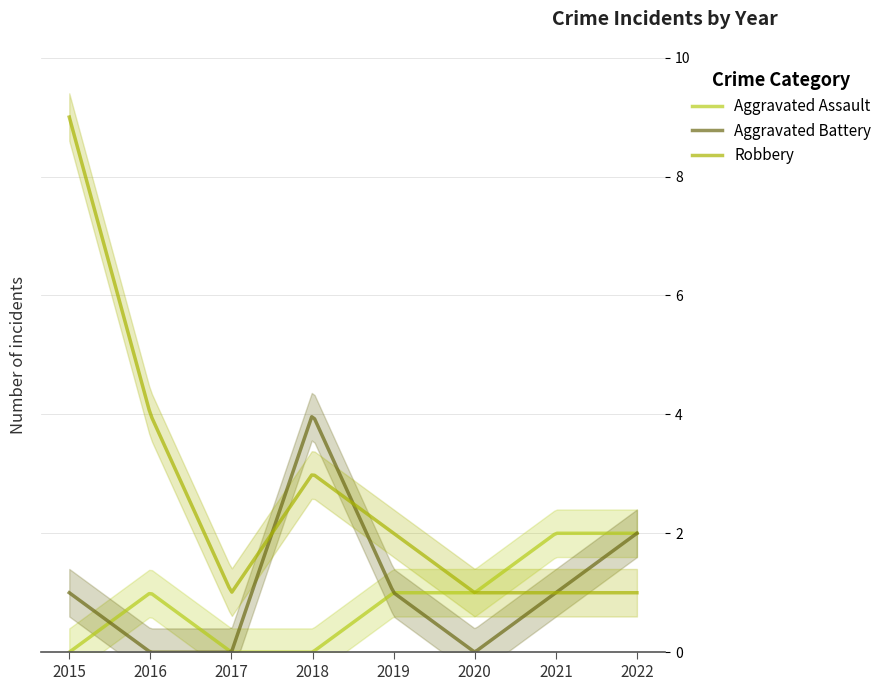

Between 2022 and 2017, which is larger?

2022